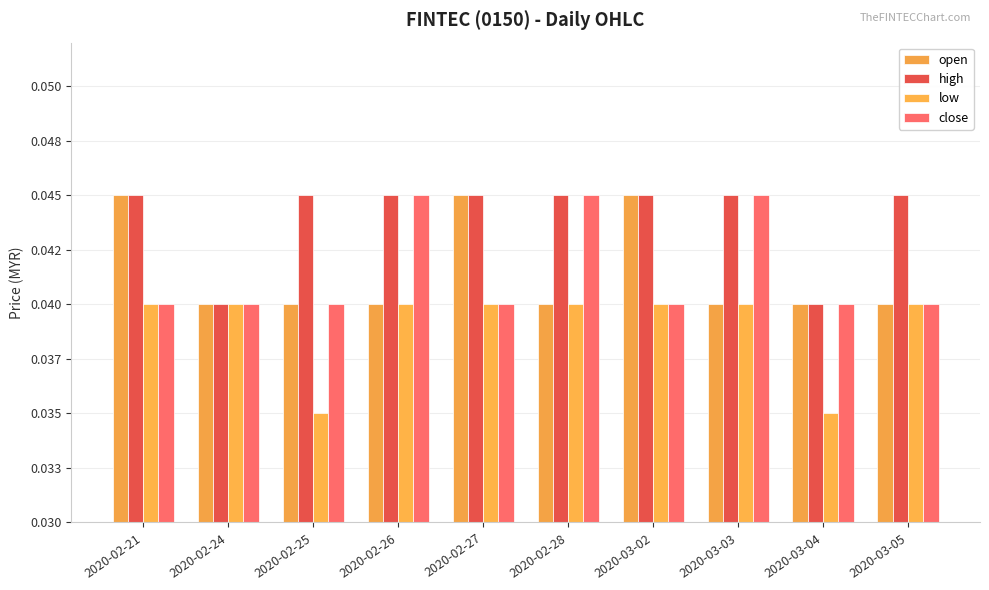

At 2020-02-21, list the series in order from smallest to largest.

low, close, open, high